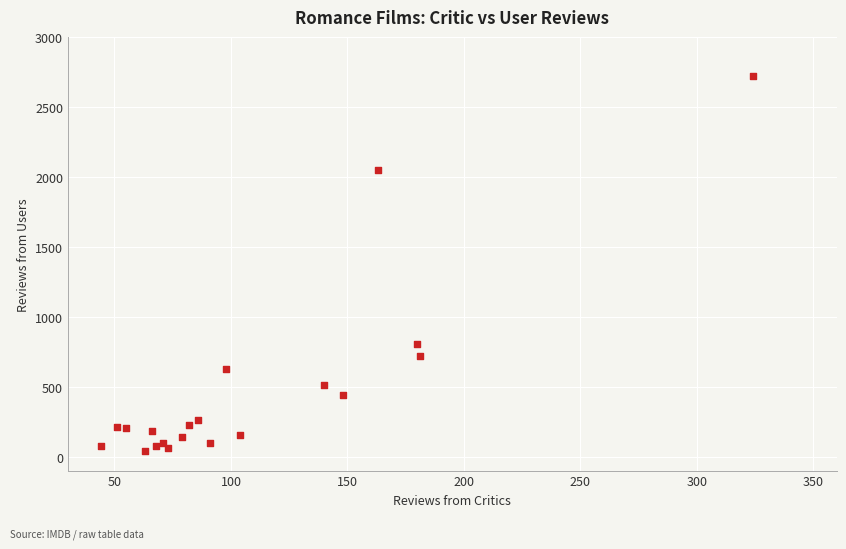

What Y value in the scatter plot is closest to 1382?

807